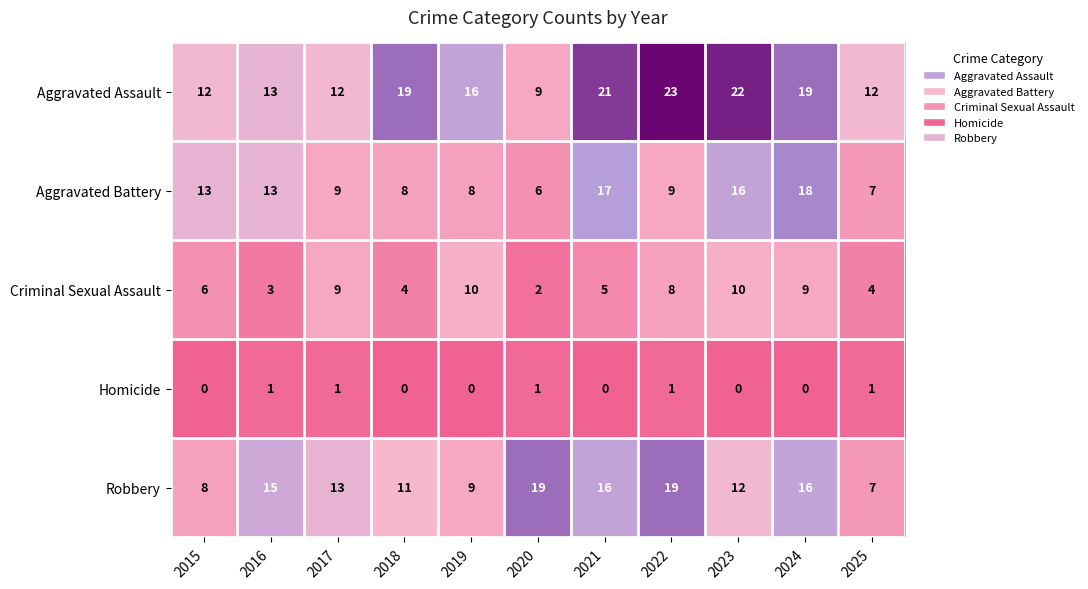

The value of Homicide at 2023 is 0. True or false?

True